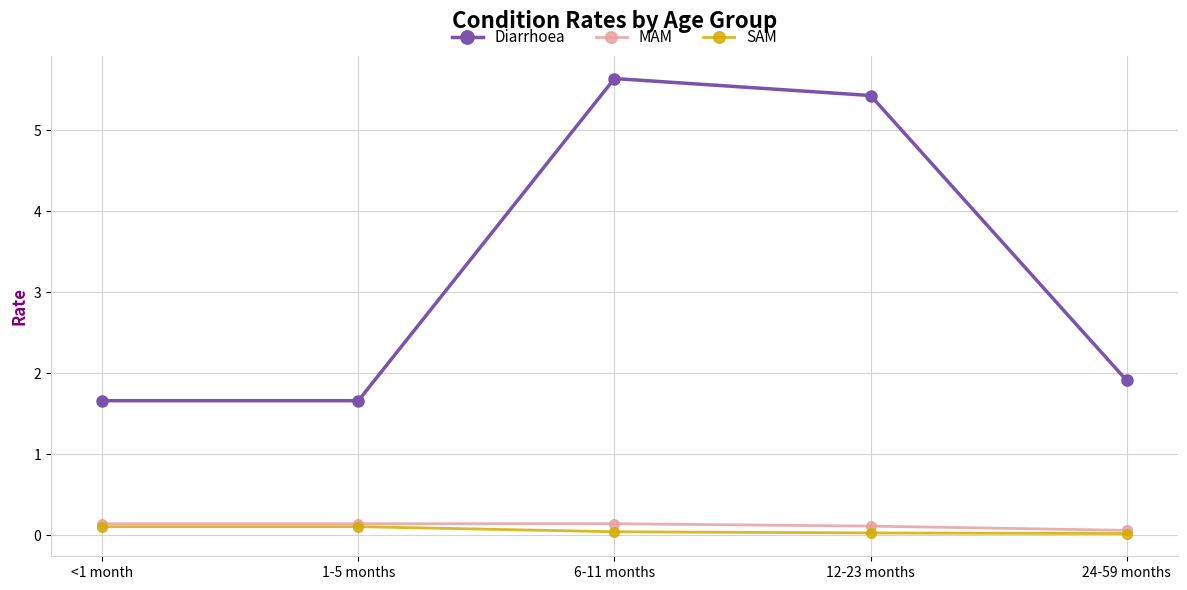

Where is the first local maximum for Diarrhoea?

6-11 months